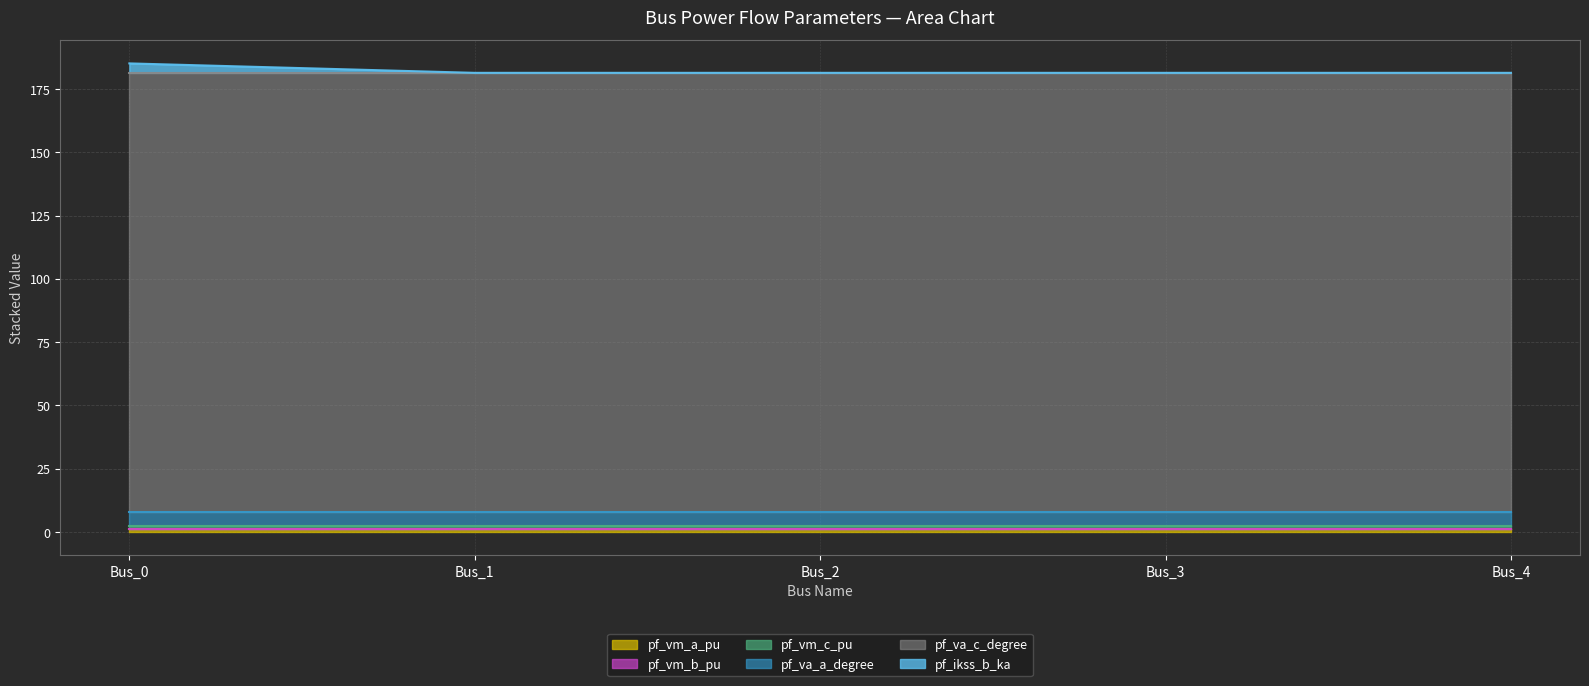

What is the average value of the pf_va_c_degree series?

173.4